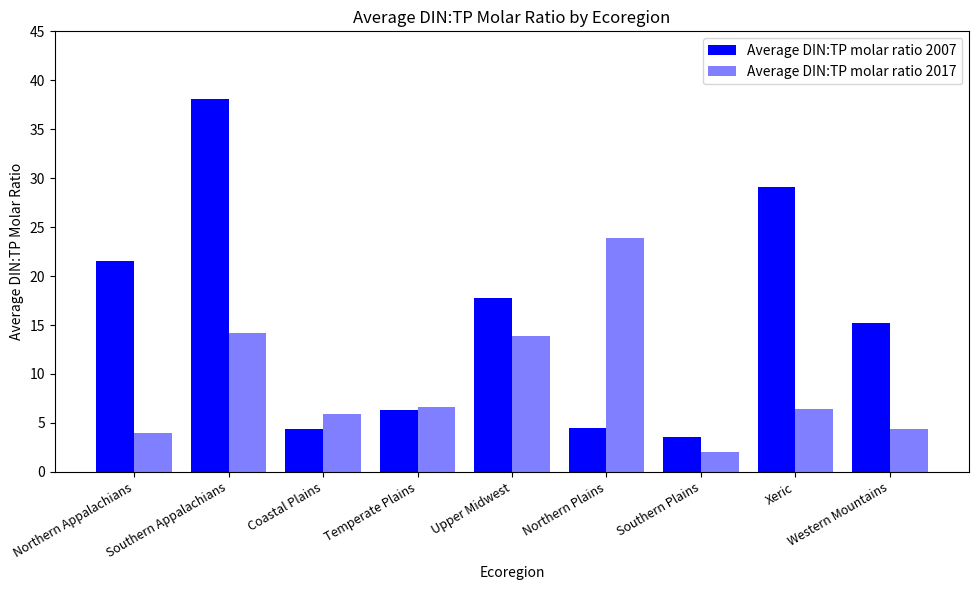

What is the minimum value for Average DIN:TP molar ratio 2017?

2.0